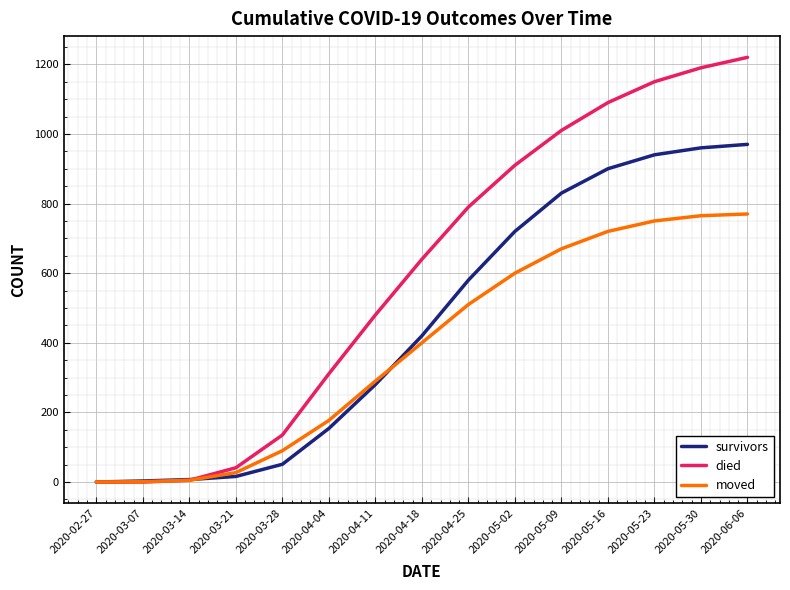

True or false: died has more than 2 points higher than both neighbors.

False